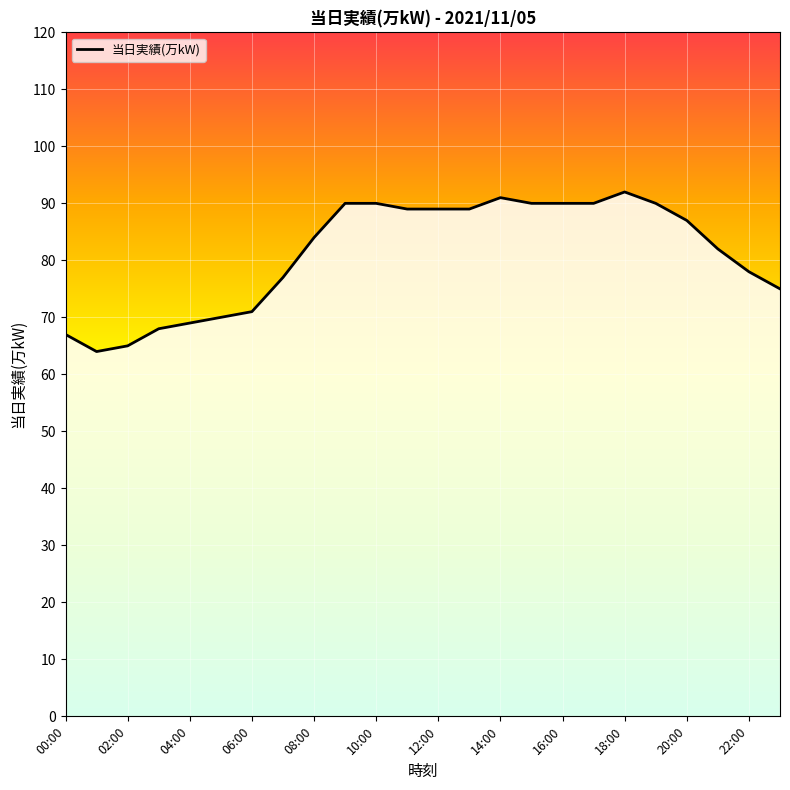

What is the smallest value displayed?

64